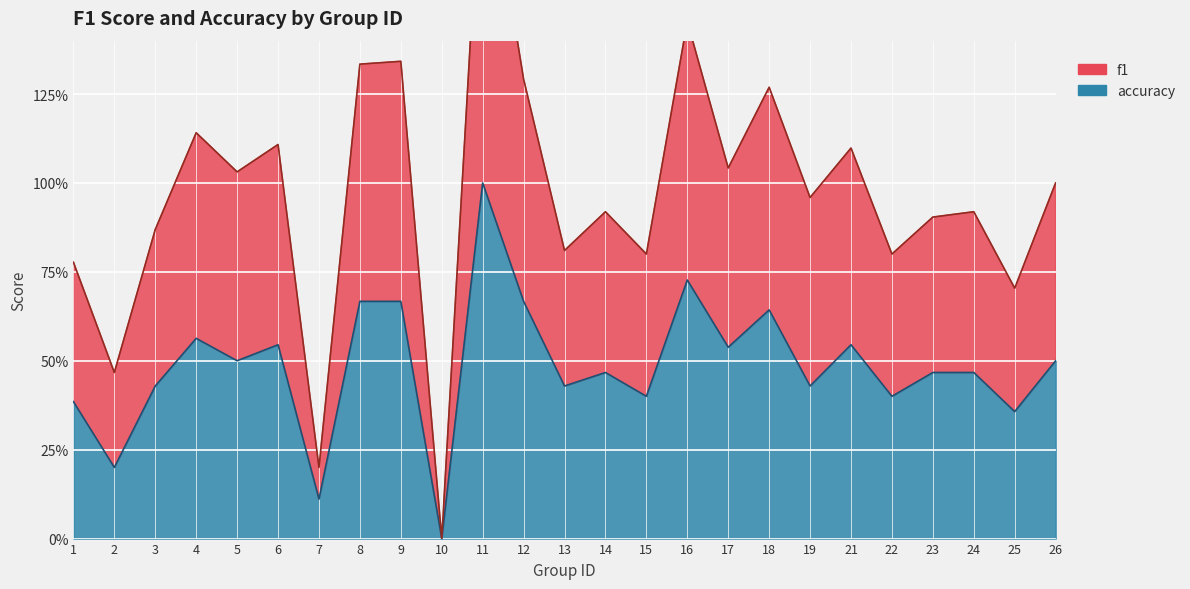

What value does the accuracy series have at 26?

0.5